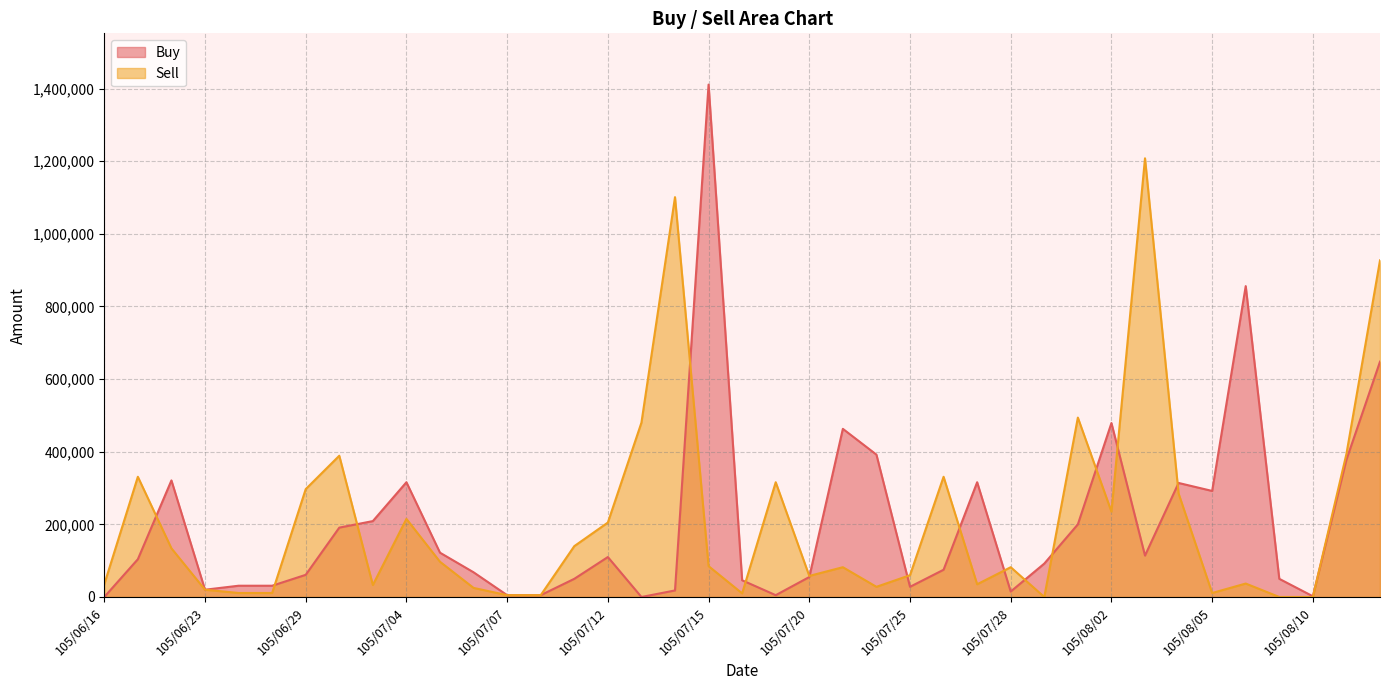

At how many categories does at least one series exceed 1249133?

1